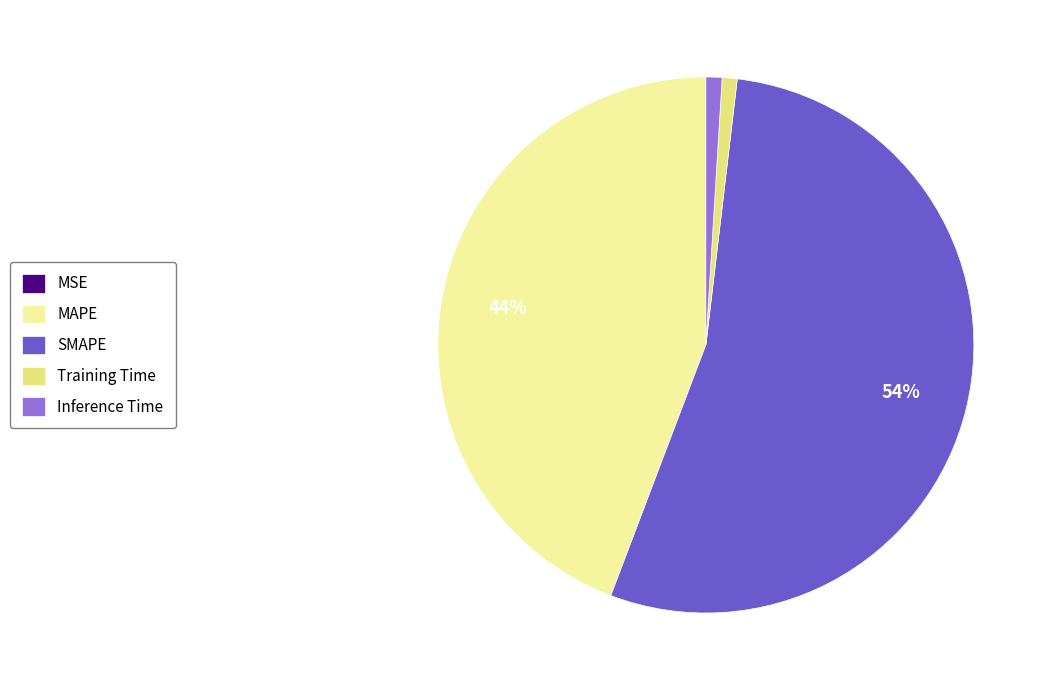

Is it true that SMAPE is 62% of the pie?

False